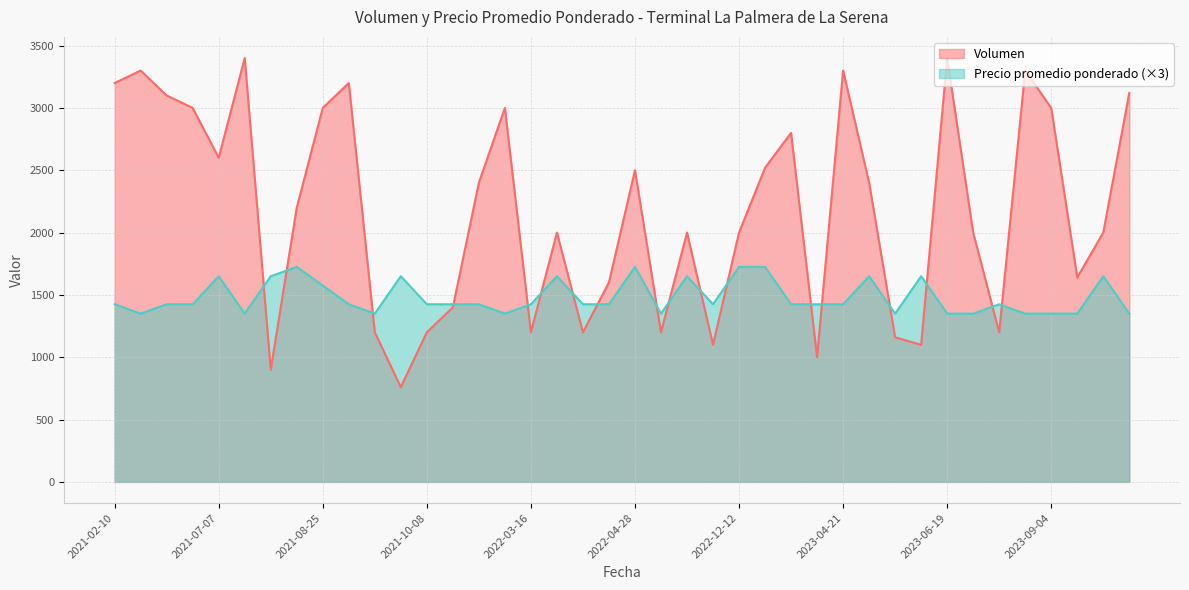

How many intersections are there between Volumen and Precio promedio ponderado?

18